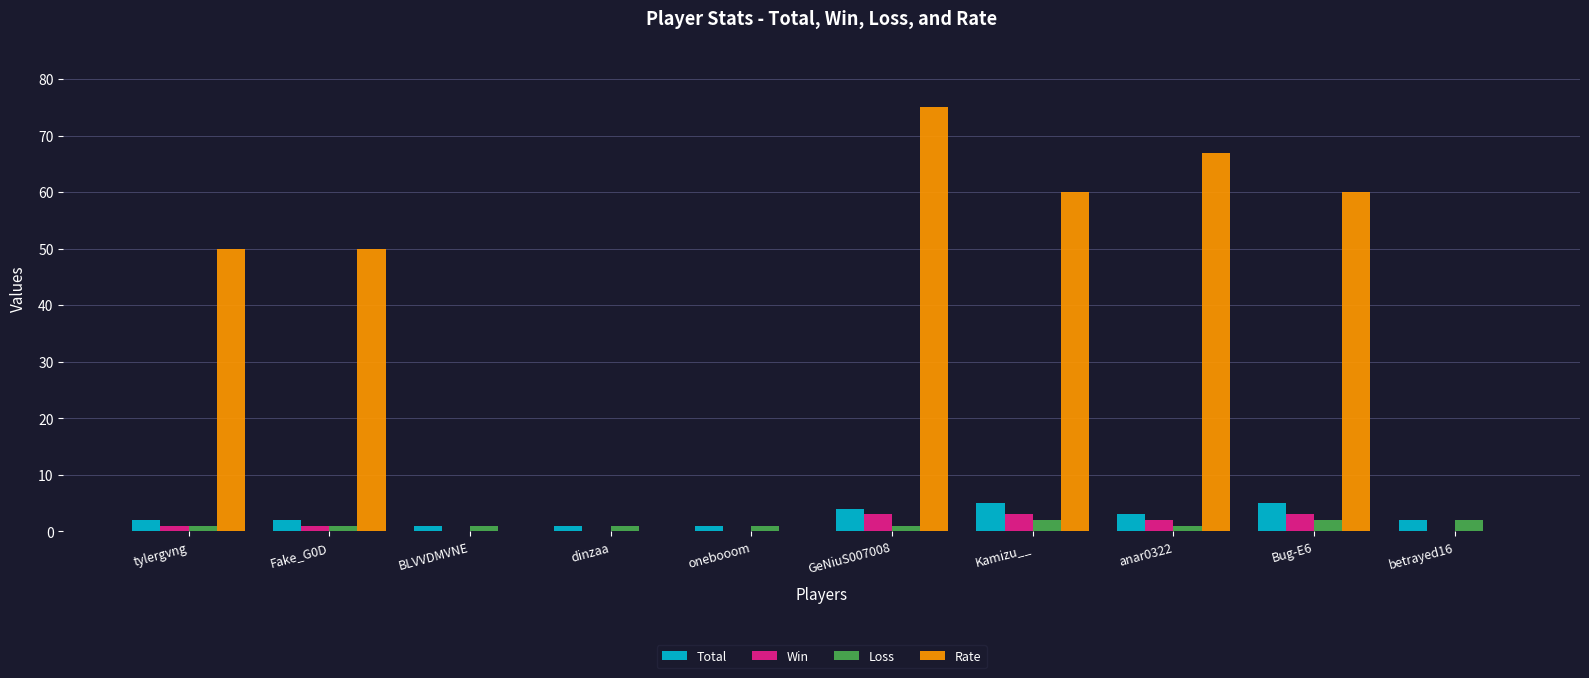

What is the total value across all series at anar0322?

73